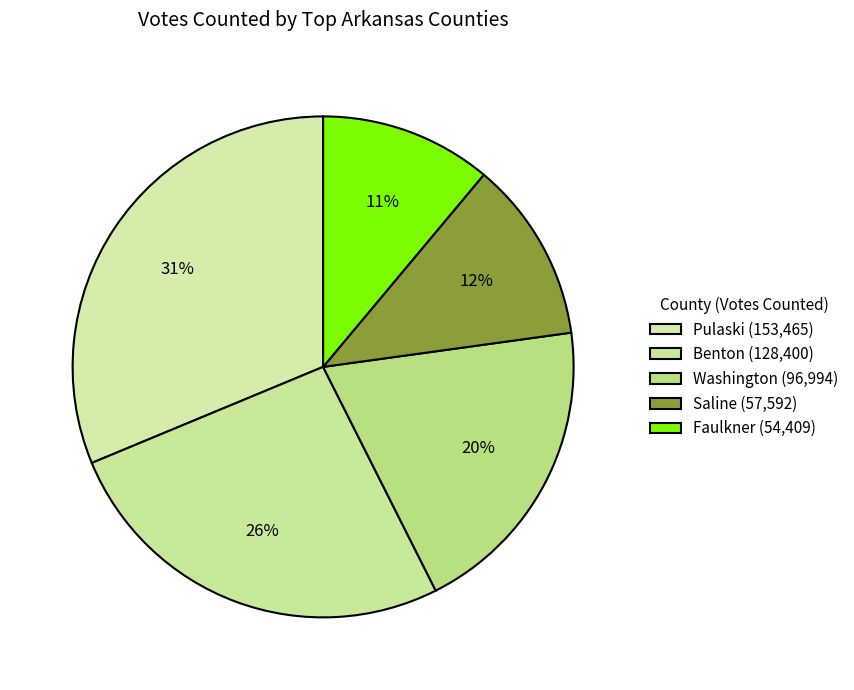

Do Faulkner and Saline together represent more than half of the pie?

No